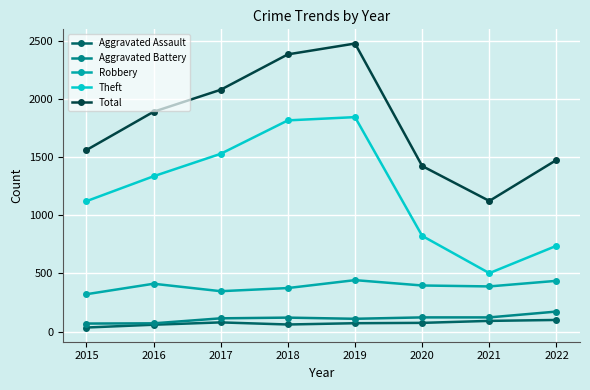

What is the difference between the maximum and second lowest values in the Theft series?

1105